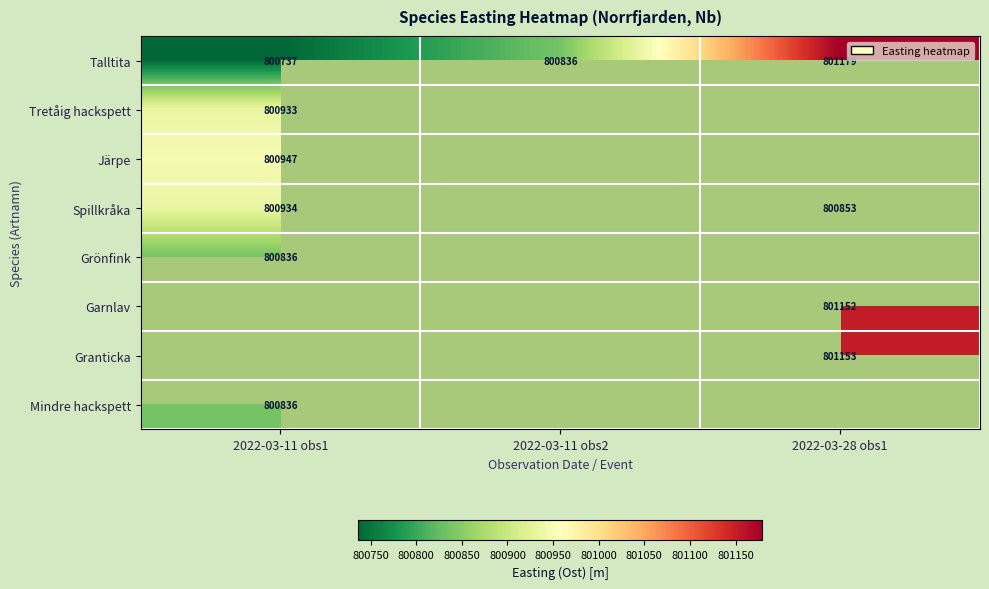

At how many categories does at least one series exceed 801166?

1